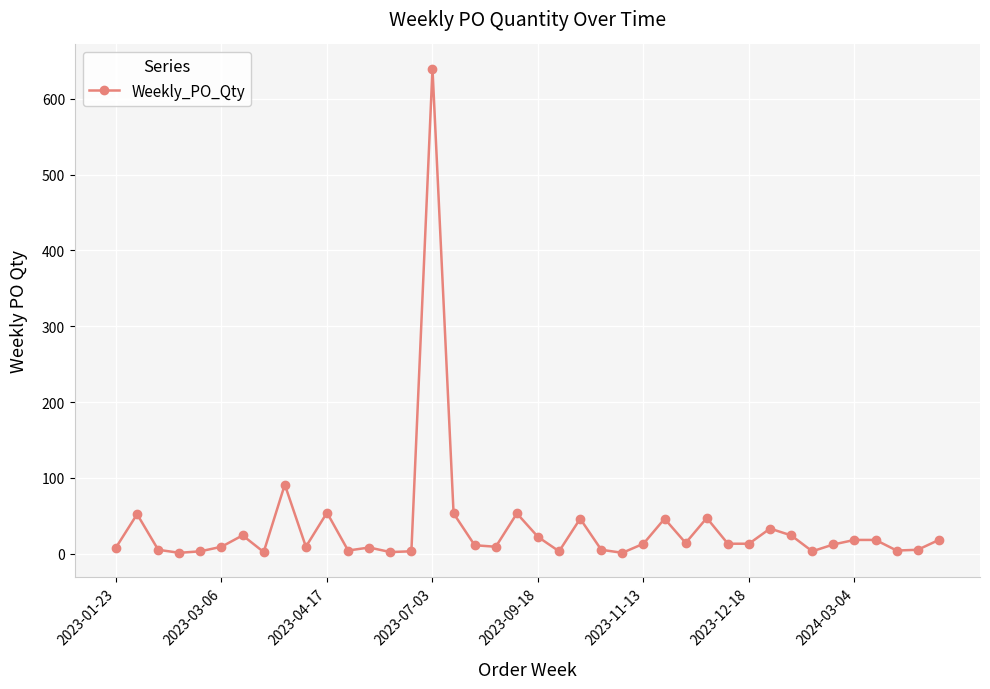

How many values are below 13?

20